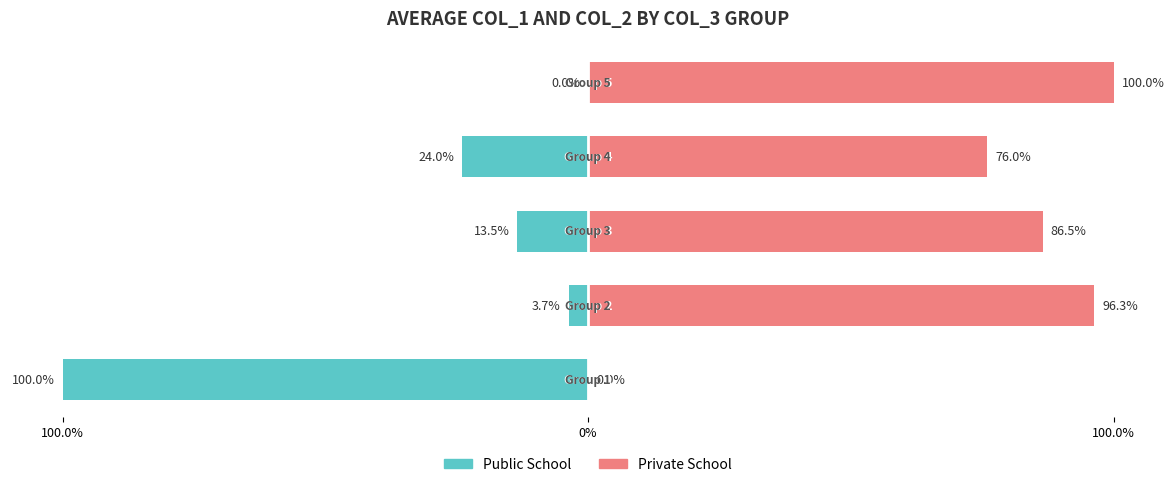

What is the total value across all series at 4?

100.0